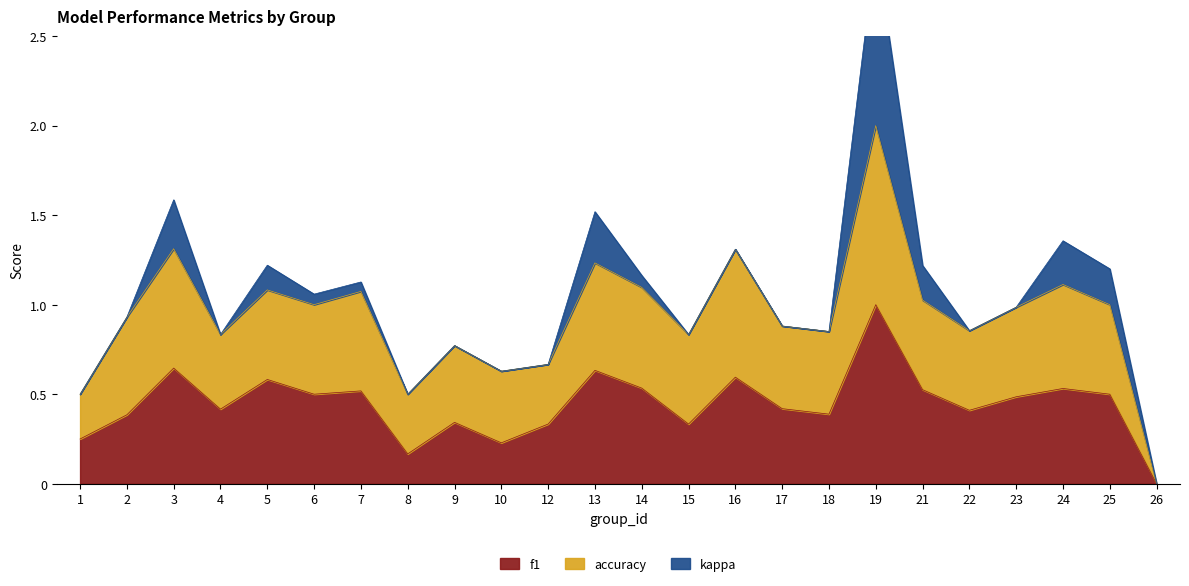

Is it true that f1 equals 0.4 at 22?

True